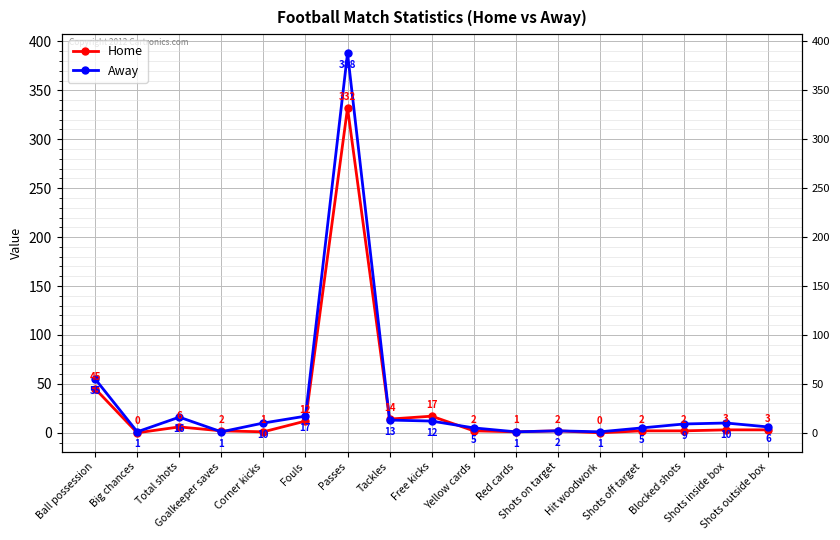

Reading left to right, what are all the values shown in this chart?

Home: 45	0	6	2	1	12	332	14	17	2	1	2	0	2	2	3	3
Away: 55	1	16	1	10	17	388	13	12	5	1	2	1	5	9	10	6